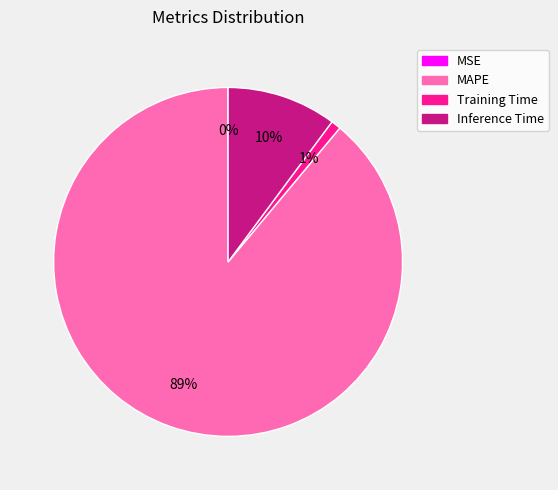

Between Training Time and MAPE, which is larger?

MAPE